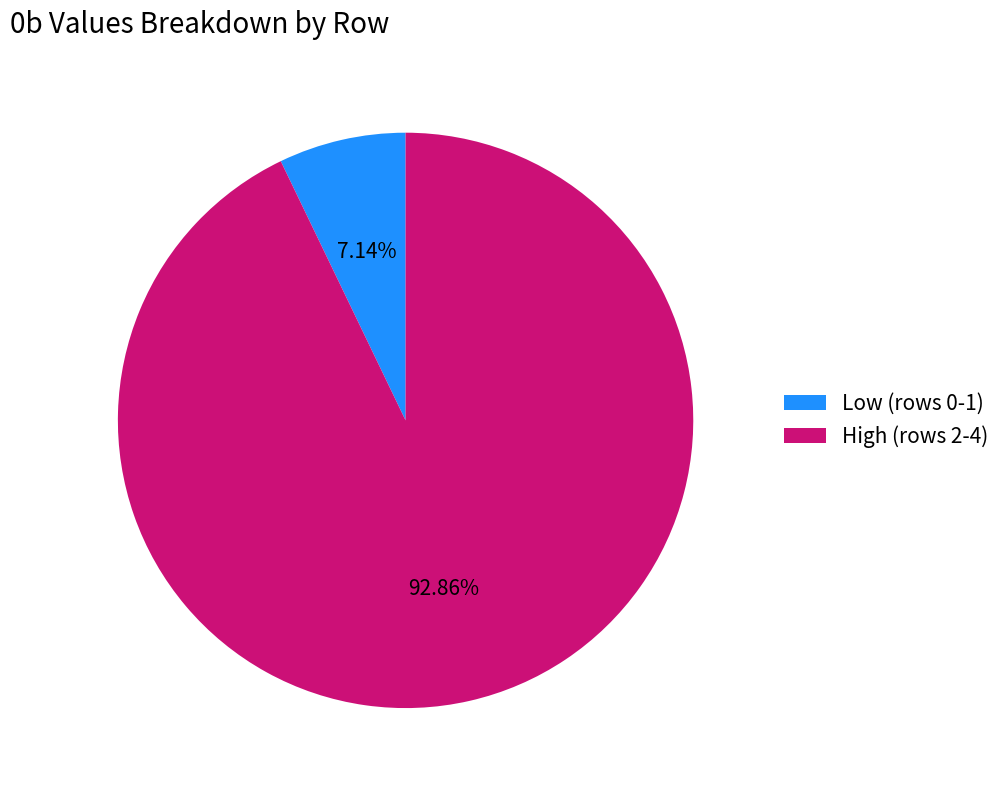

Is there a majority slice in this chart?

Yes